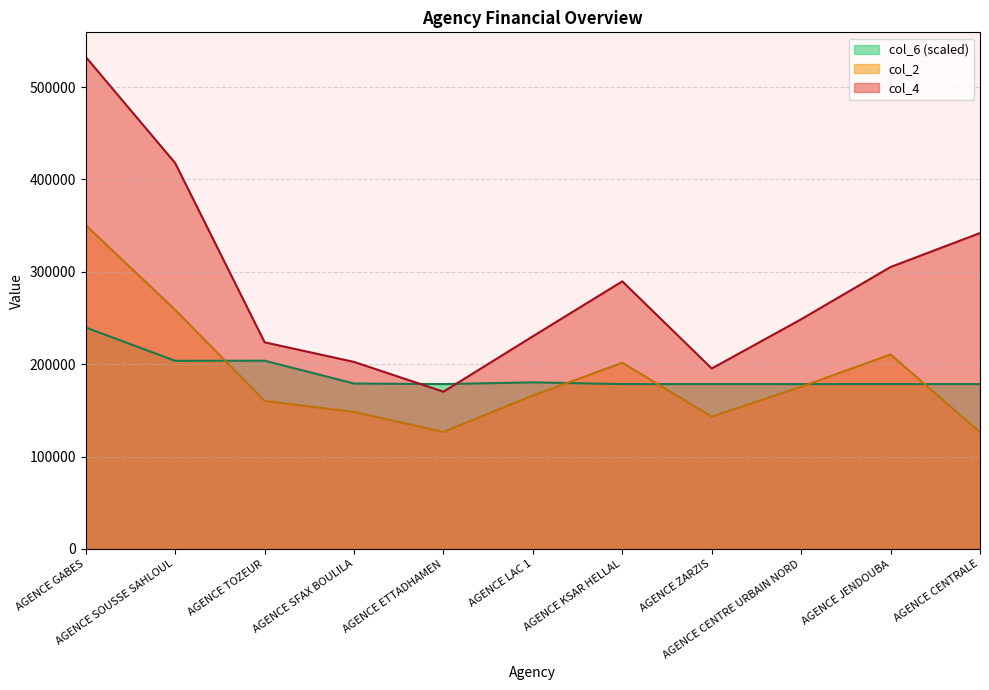

Between AGENCE SOUSSE SAHLOUL and AGENCE CENTRE URBAIN NORD, which is larger?

AGENCE SOUSSE SAHLOUL